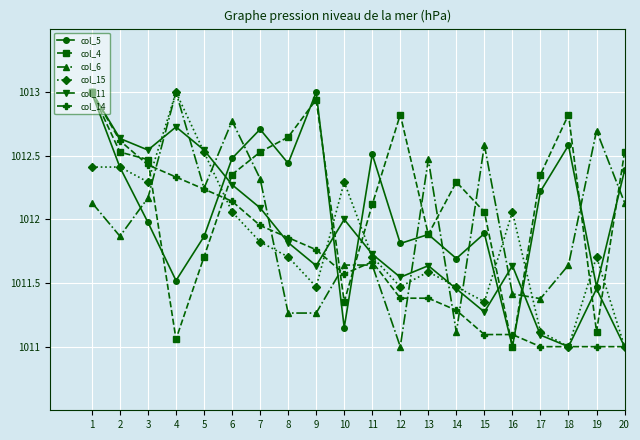

What is the total value across all series at 15?

6070.3